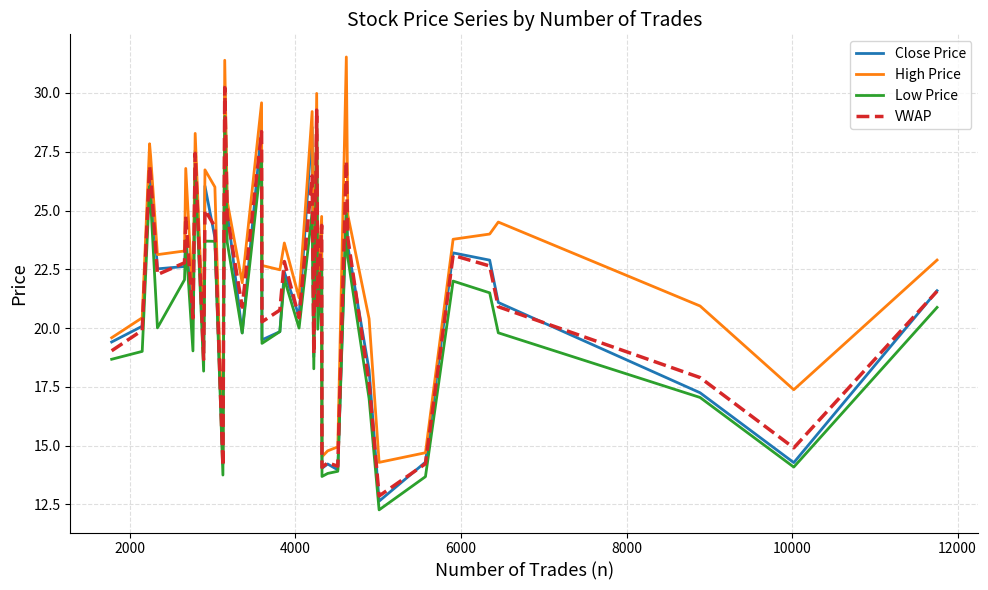

True or false: Low Price and High Price intersect in this chart.

False